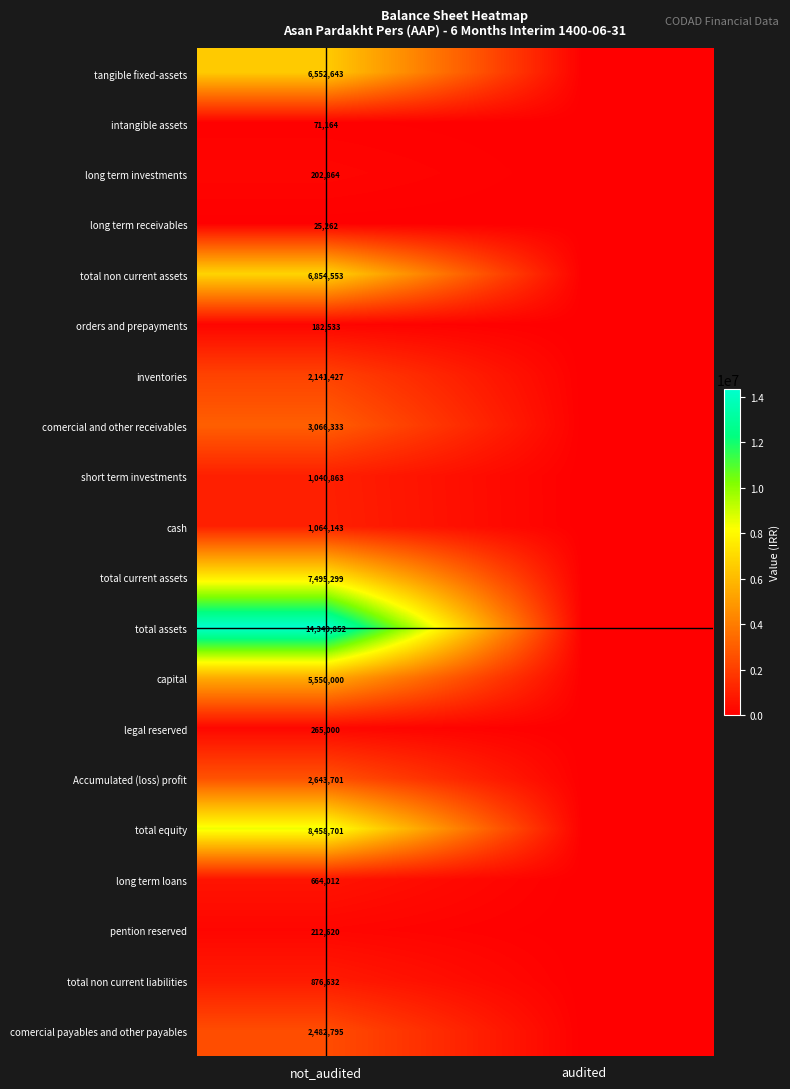

What is the difference between the highest and lowest values at not_audited?

14324590